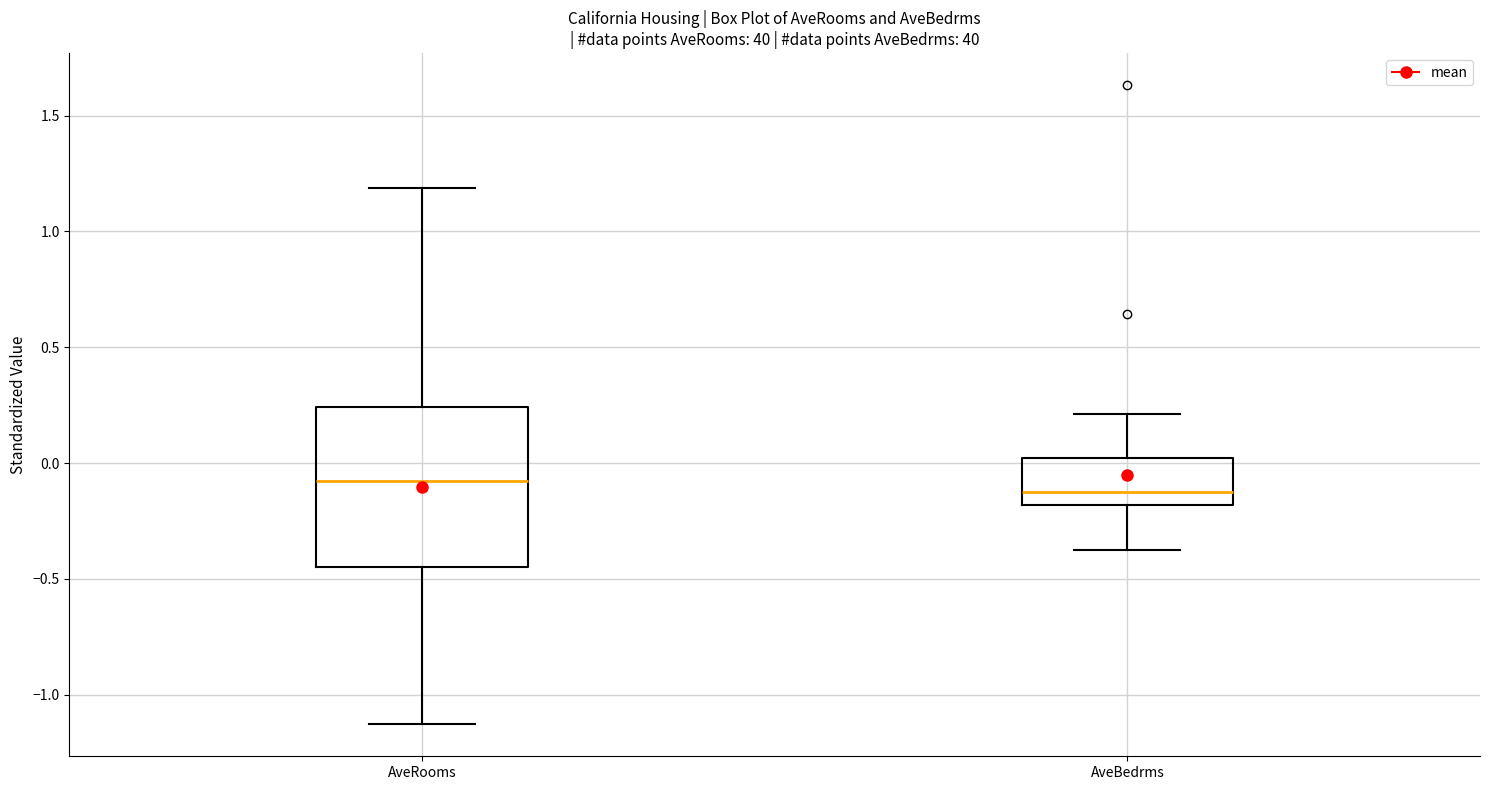

Reading left to right, transcribe this box plot: for each box, give where its median line is, the range the box spans, and where its two whiskers end, as read against the y-axis. The values are not printed on the chart, so give them approximately, as read against the axis.

AveRooms: median -0.10, box -0.45 to 0.25, whiskers -1.15 to 1.20
AveBedrms: median -0.10, box -0.20 to 0.00, whiskers -0.40 to 0.20